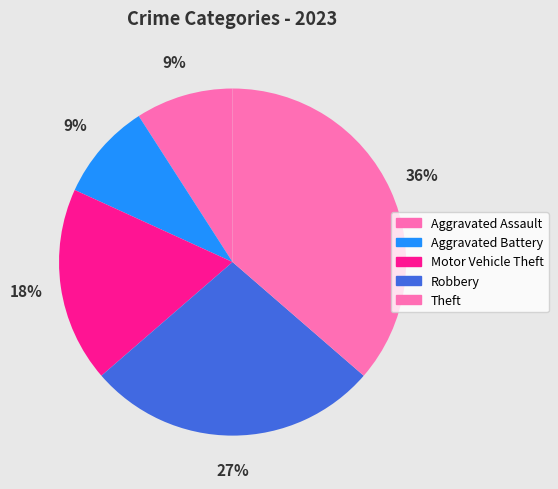

To the nearest percent, what is the combined percentage of Aggravated Battery and Theft?

45%